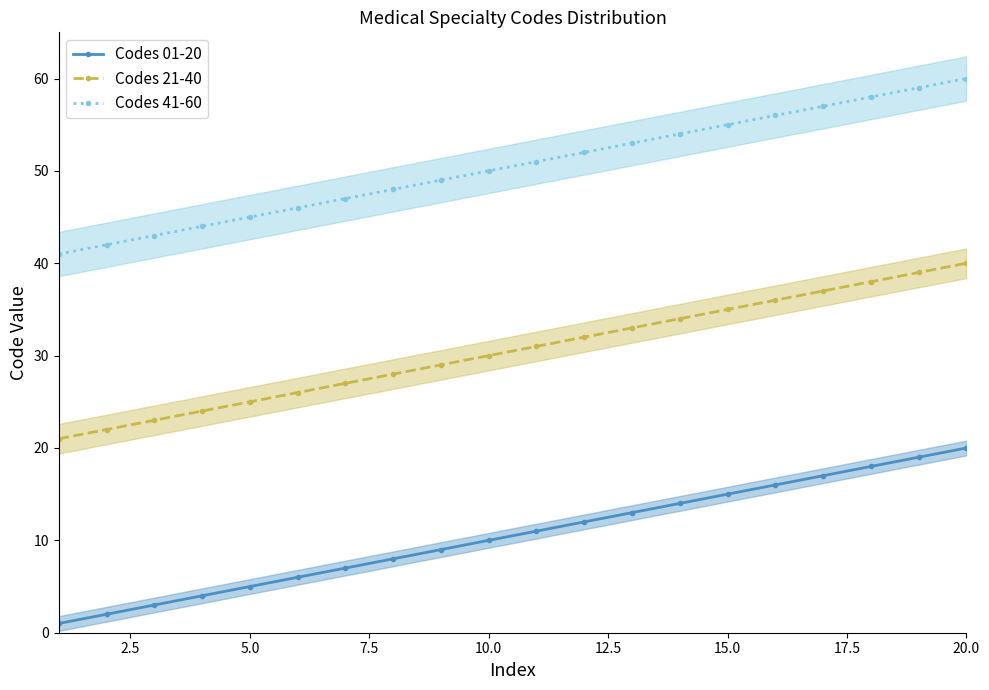

Reading right to left, transcribe all the data shown in this chart.

Codes 01-20: 20	19	18	17	16	15	14	13	12	11	10	9	8	7	6	5	4	3	2	1
Codes 21-40: 40	39	38	37	36	35	34	33	32	31	30	29	28	27	26	25	24	23	22	21
Codes 41-60: 60	59	58	57	56	55	54	53	52	51	50	49	48	47	46	45	44	43	42	41